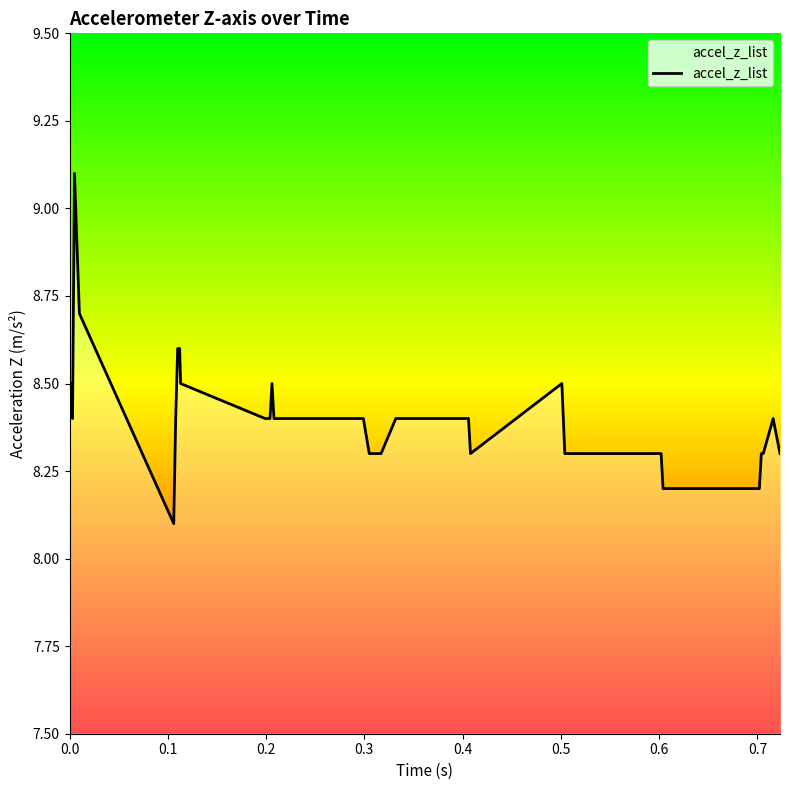

What is the maximum value shown in the chart?

9.1